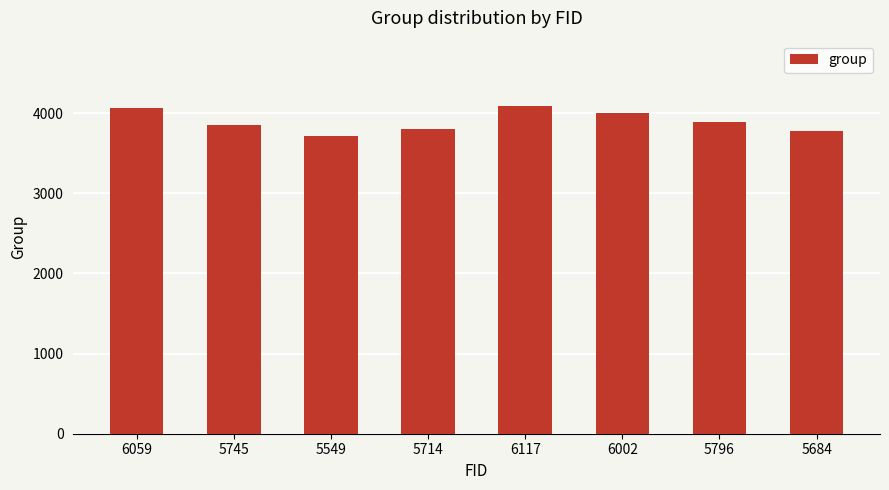

What is the change in value from 5549 to 6002?

+282